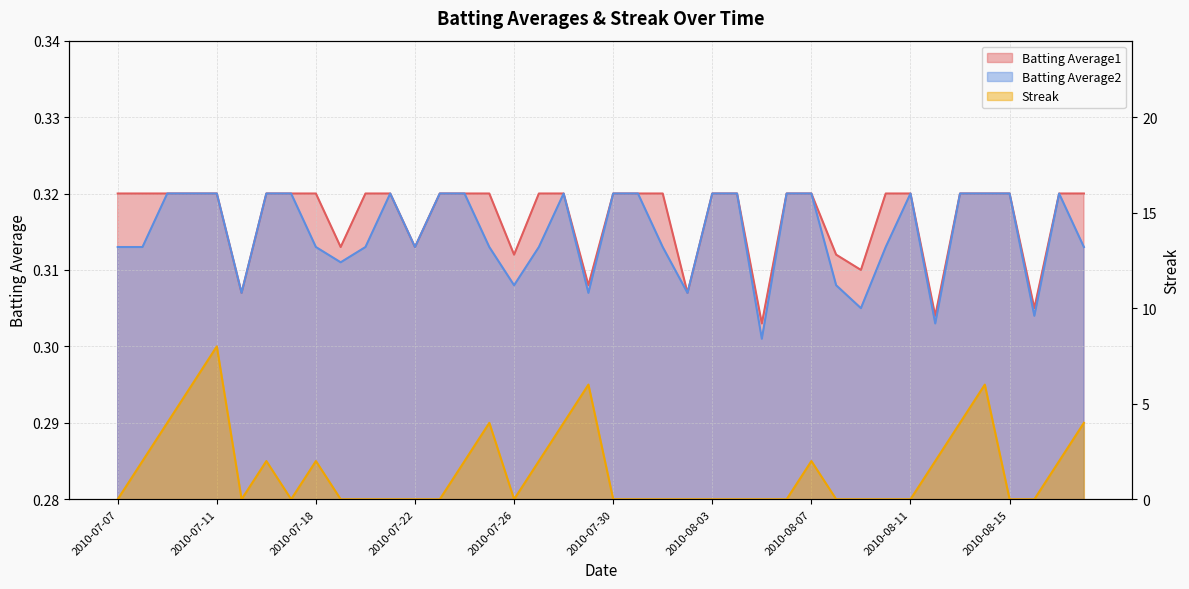

What value does the Batting Average2 series have at 2010-07-27?

0.3